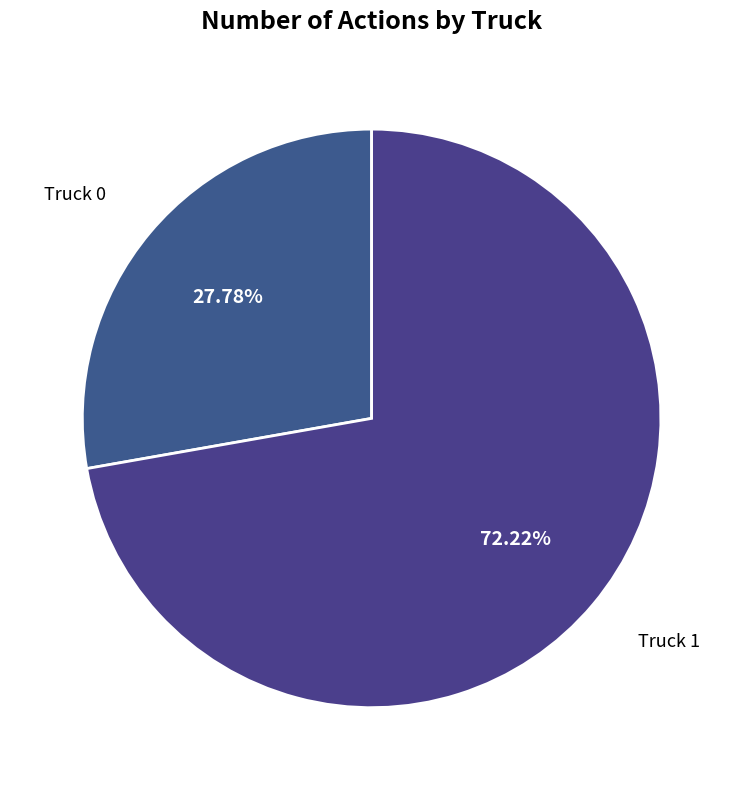

Which has a higher value, Truck 0 or Truck 1?

Truck 1